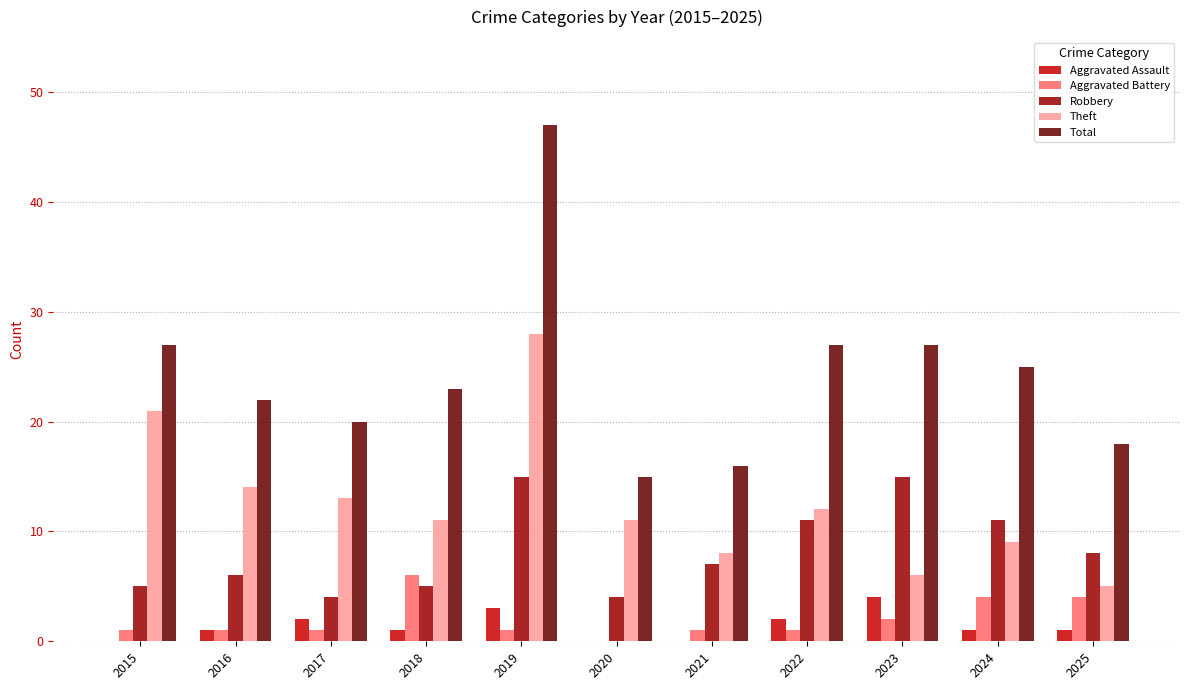

Reading right to left, list all the values displayed in this chart.

Aggravated Assault: 2025=1	2024=1	2023=4	2022=2	2021=0	2020=0	2019=3	2018=1	2017=2	2016=1	2015=0
Aggravated Battery: 2025=4	2024=4	2023=2	2022=1	2021=1	2020=0	2019=1	2018=6	2017=1	2016=1	2015=1
Robbery: 2025=8	2024=11	2023=15	2022=11	2021=7	2020=4	2019=15	2018=5	2017=4	2016=6	2015=5
Theft: 2025=5	2024=9	2023=6	2022=12	2021=8	2020=11	2019=28	2018=11	2017=13	2016=14	2015=21
Total: 2025=18	2024=25	2023=27	2022=27	2021=16	2020=15	2019=47	2018=23	2017=20	2016=22	2015=27